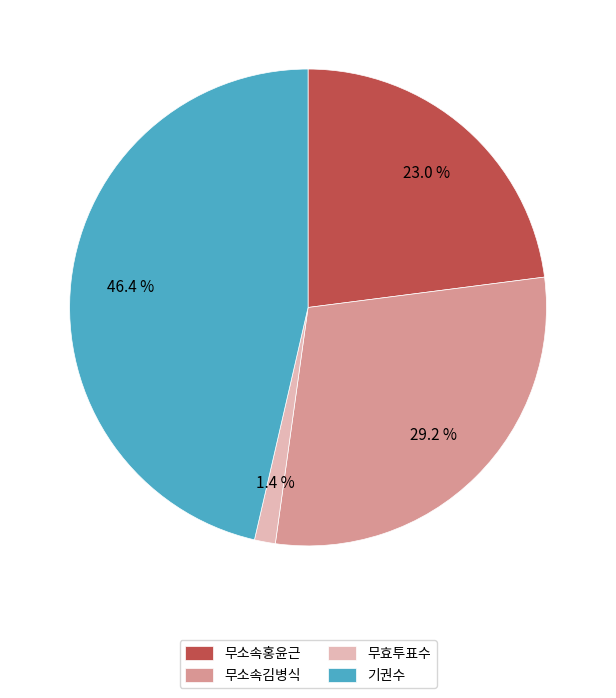

Is there any slice that represents more than half of the pie?

No